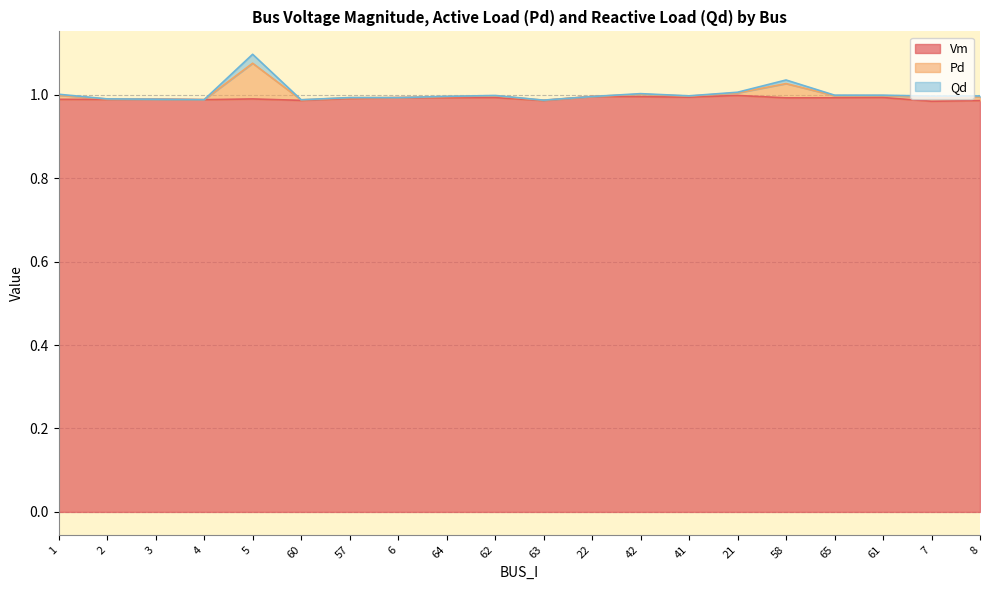

True or false: Pd and Qd cross at least once.

False